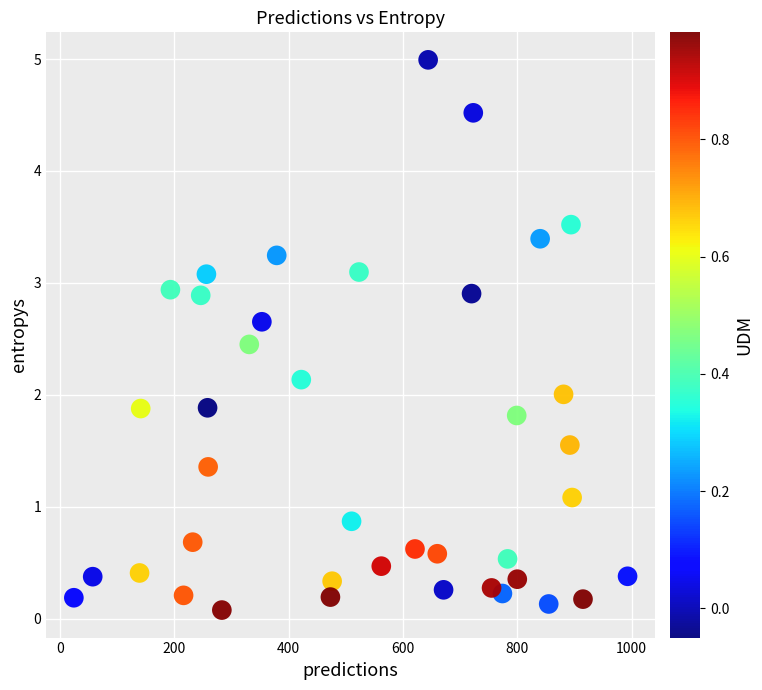

What is the range of Y values (max minus min)?

4.9